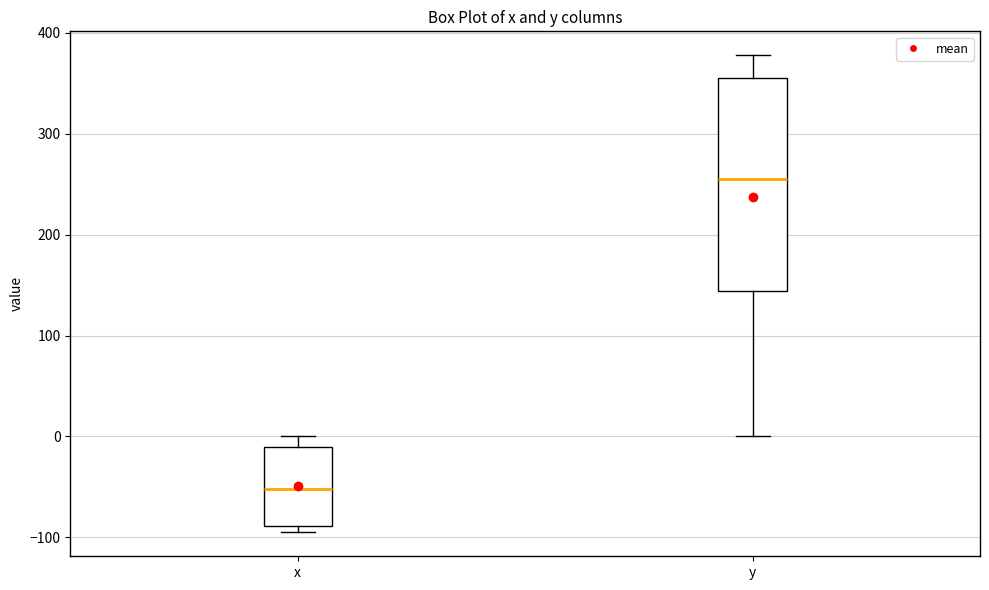

Reading left to right, transcribe this box plot: for each box, give where its median line is, the range the box spans, and where its two whiskers end, as read against the y-axis. The values are not printed on the chart, so give them approximately, as read against the axis.

x: median -50, box -90 to -10, whiskers -100 to 0
y: median 260, box 140 to 360, whiskers 0 to 380